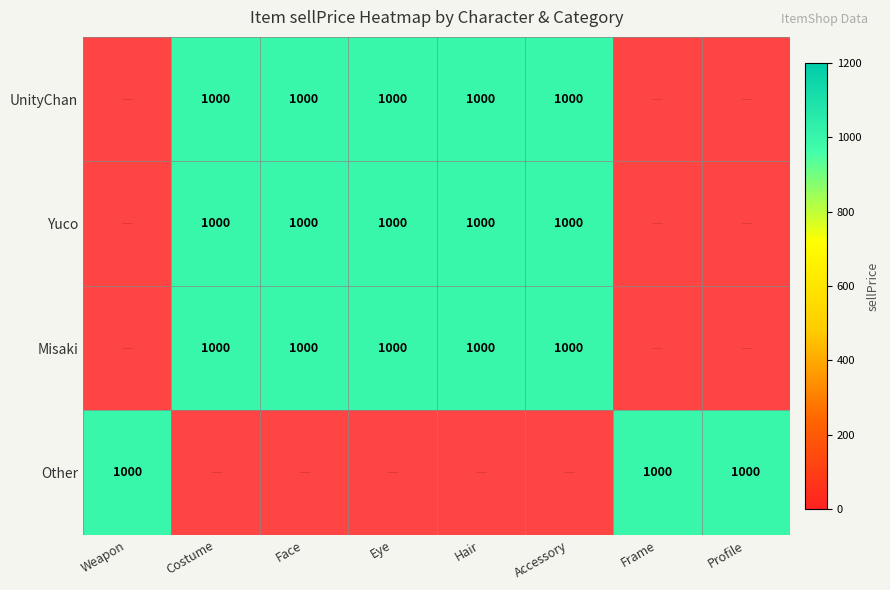

Which category has the lowest value across all series?

Costume